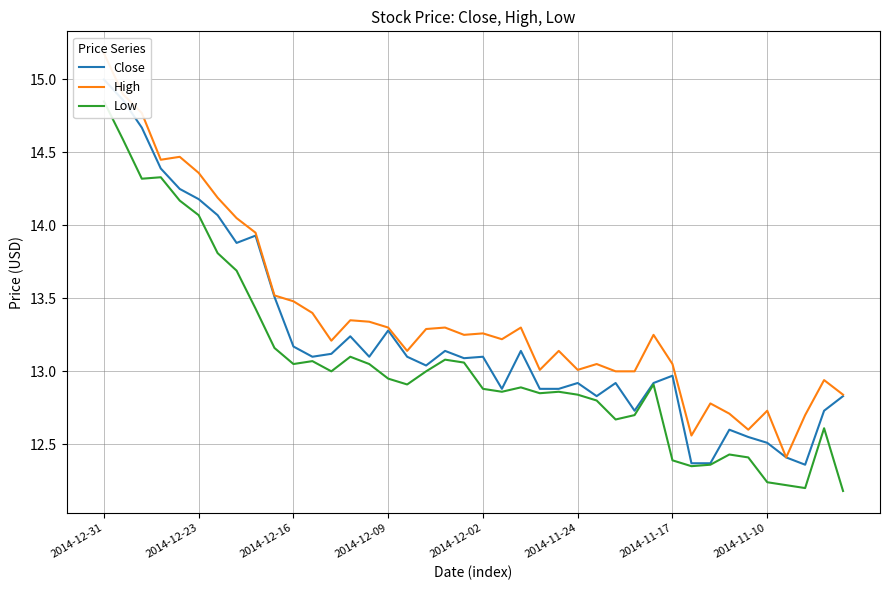

What is the difference between the maximum and second lowest values in the Close series?

2.6